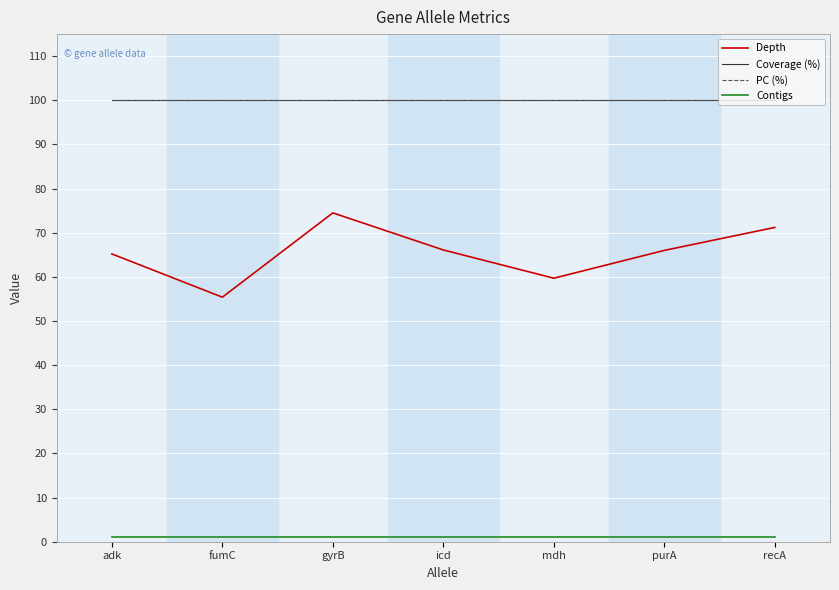

Does the chart display data point markers on the line(s)?

No